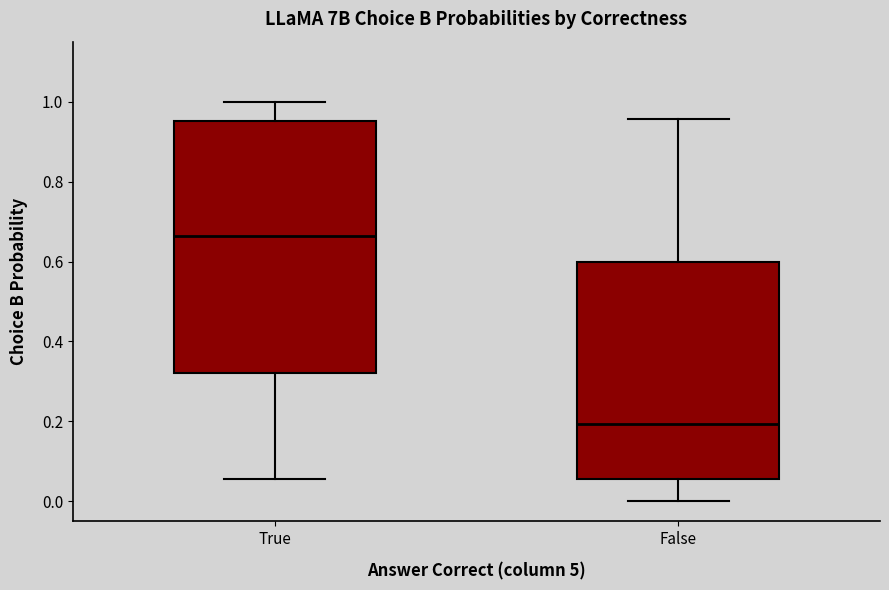

Which box is the tallest, from its lower edge to its upper edge?

True